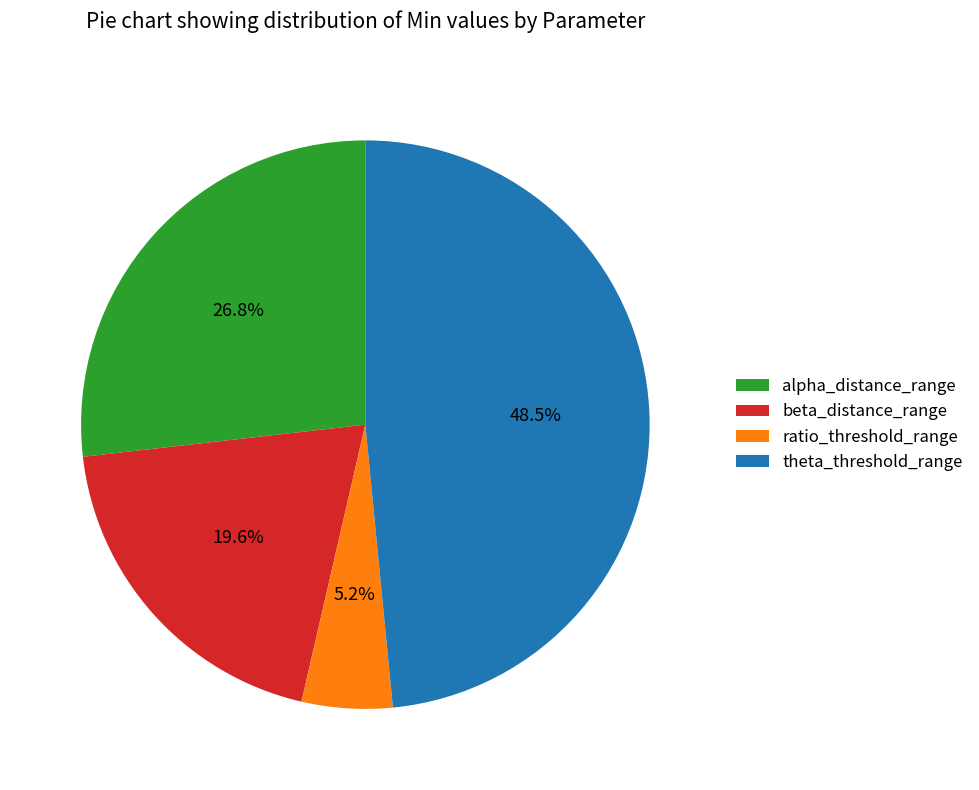

To the nearest percent, what is the average slice percentage?

25%